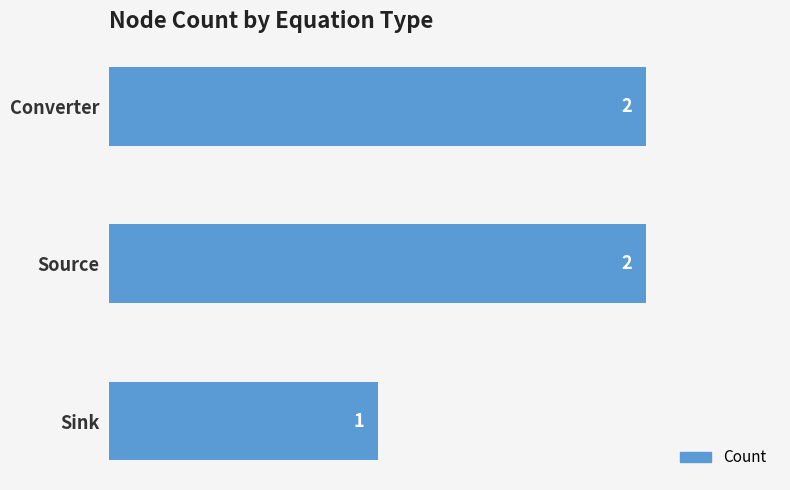

Approximately how many times larger is the value at Converter compared to Source?

1.0